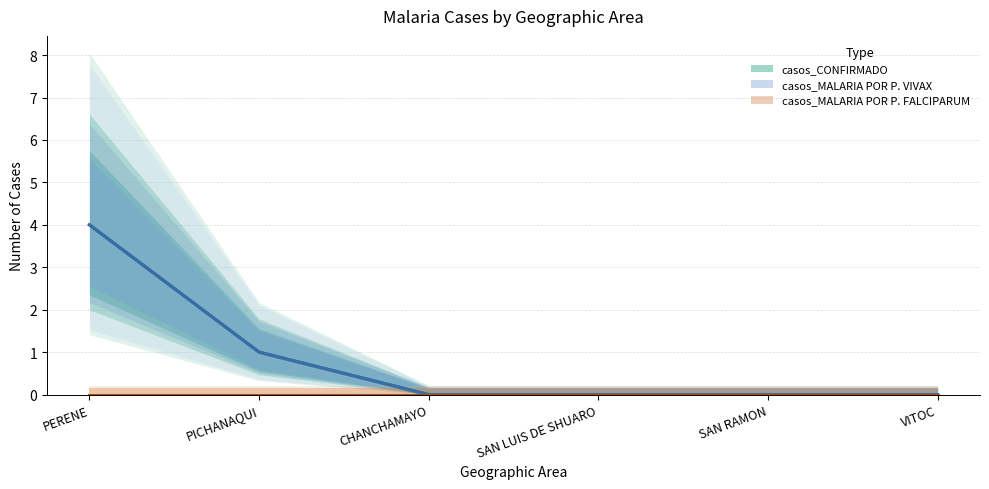

Which series has the largest range (max minus min)?

casos_CONFIRMADO